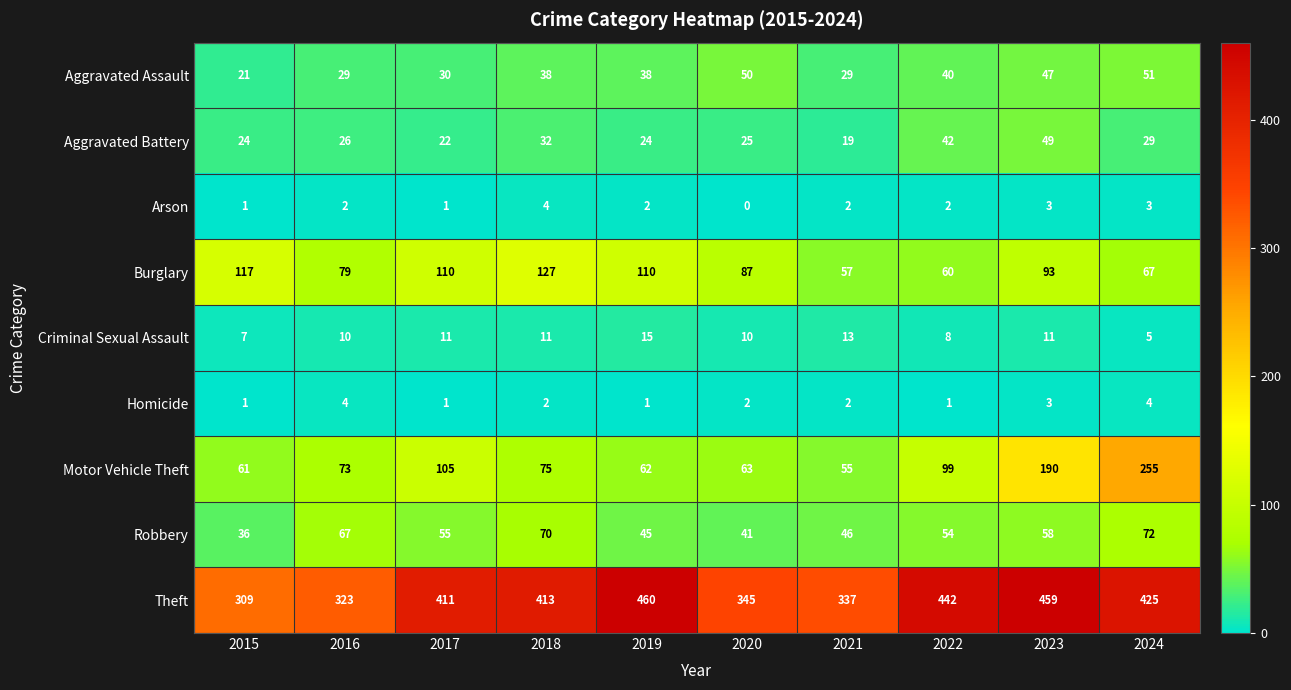

Which category has the highest value across all series?

2019